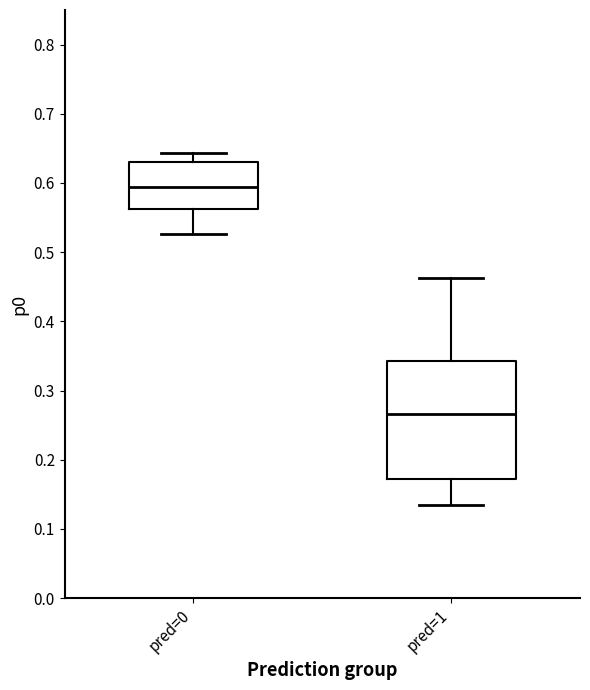

Reading left to right, transcribe this box plot: for each box, give where its median line is, the range the box spans, and where its two whiskers end, as read against the y-axis. The values are not printed on the chart, so give them approximately, as read against the axis.

pred=0: median 0.59, box 0.56 to 0.63, whiskers 0.53 to 0.64
pred=1: median 0.27, box 0.17 to 0.34, whiskers 0.13 to 0.46